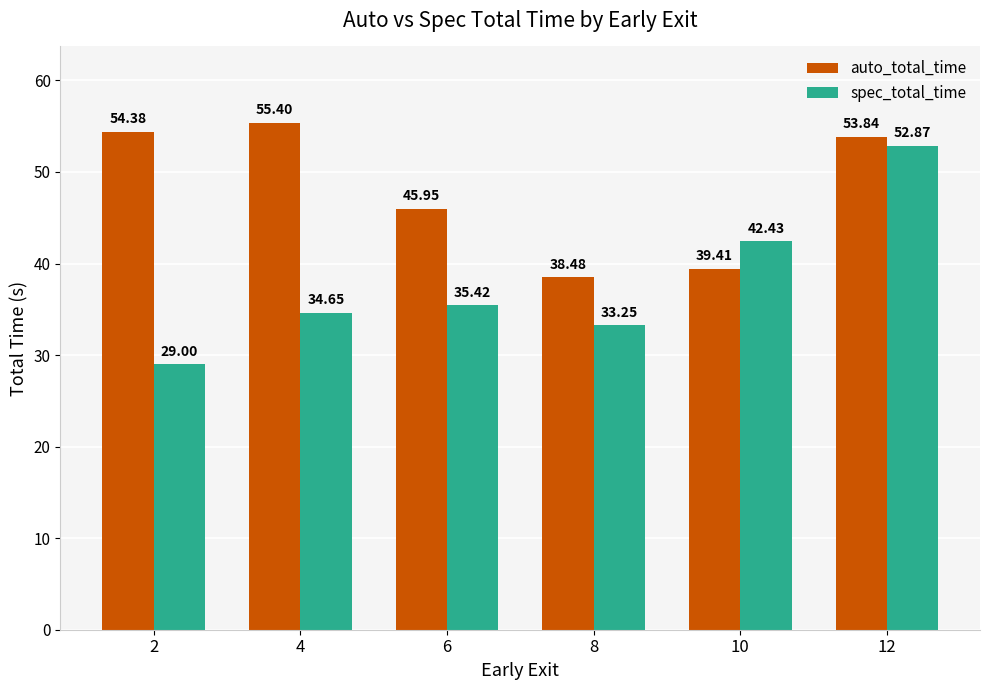

What is the value of the auto_total_time bar at the 1st from the left?

54.4